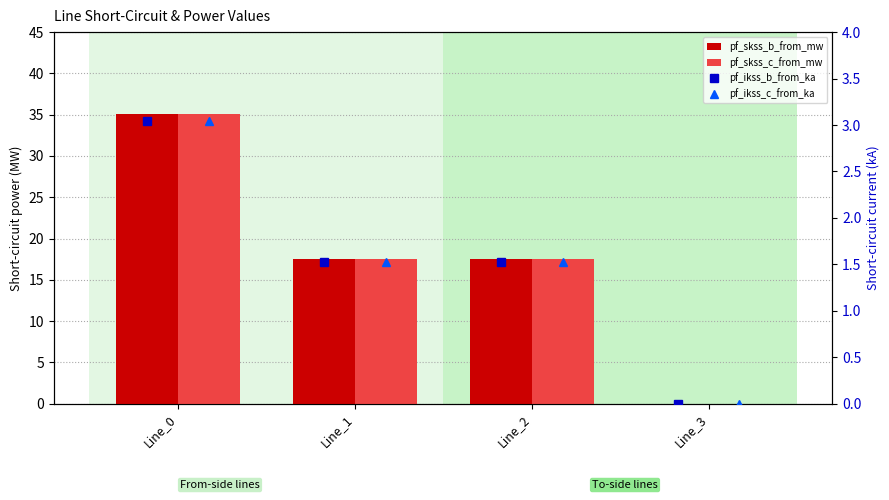

How many positive values does the pf_skss_b_from_mw series have?

3